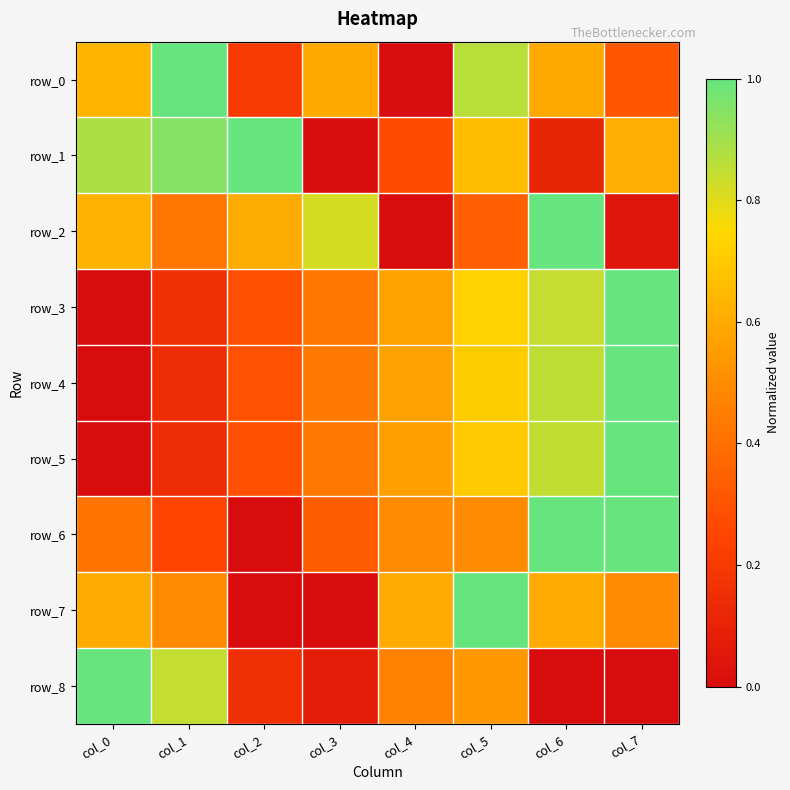

At col_4, list the series in order from smallest to largest.

row_0, row_2, row_1, row_8, row_6, row_5, row_4, row_3, row_7